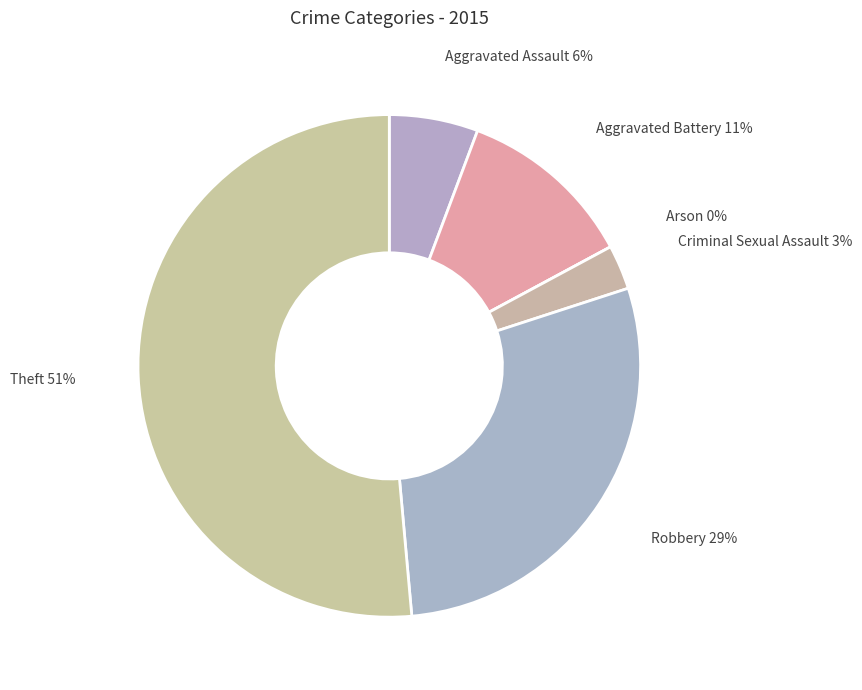

What is the total percentage of Robbery and Aggravated Battery?

40.0%